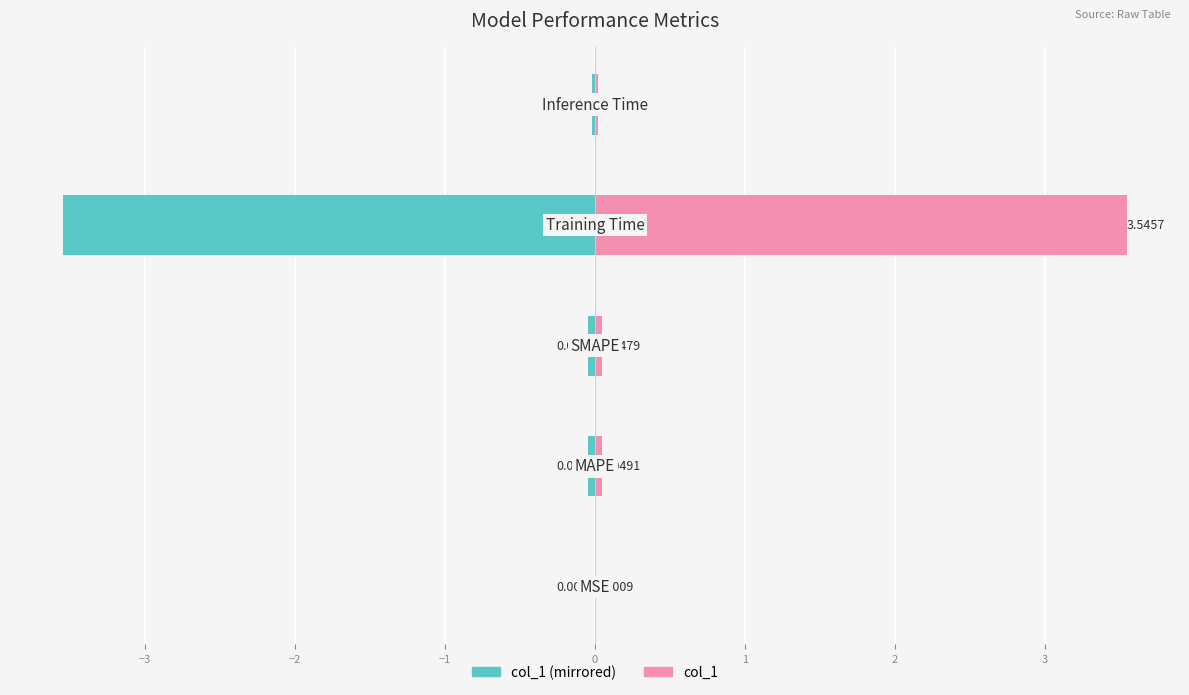

Which series changed the most between −4 and 0?

col_1 (left)